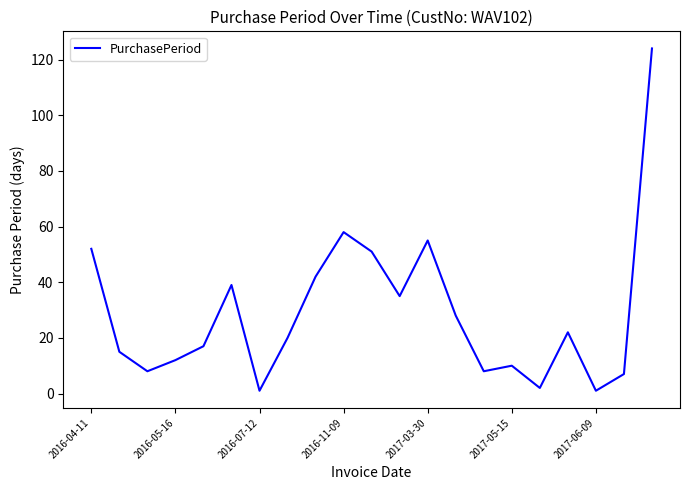

What is the maximum value shown in the chart?

124